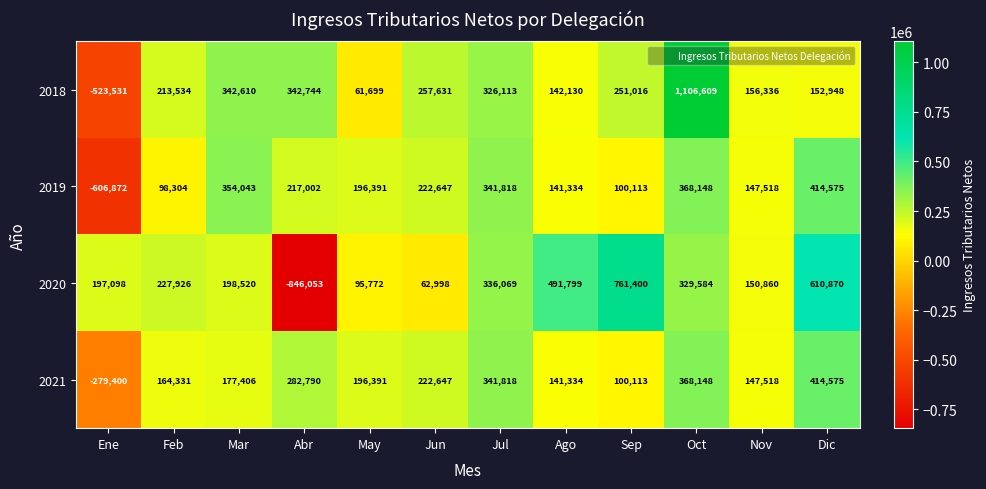

What is the spread (max minus min) of values at May?

134692